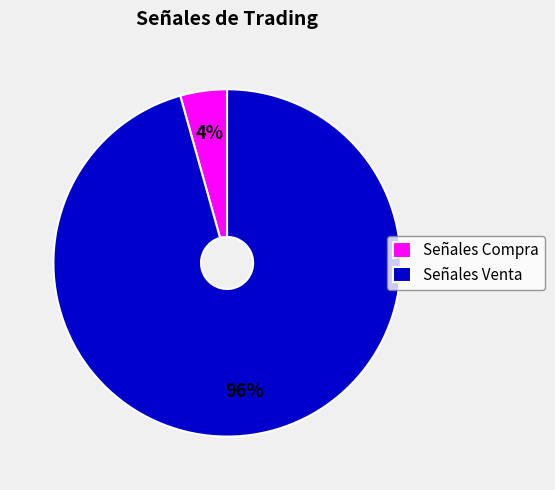

To the nearest percent, what is the combined percentage of Señales Venta and Señales Compra?

100%